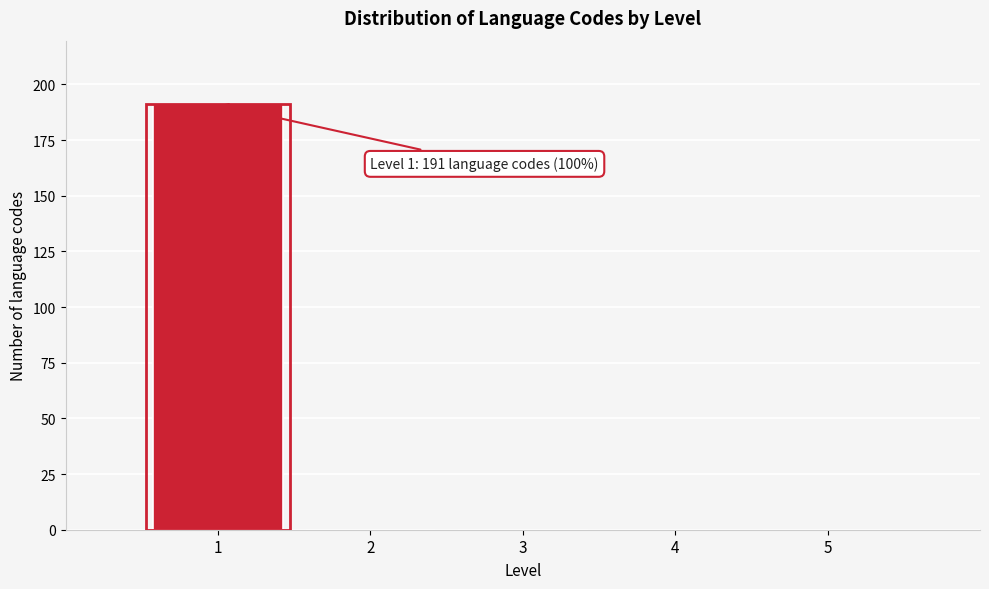

Which range on the x-axis has the tallest bar?

0.5 to 1.5